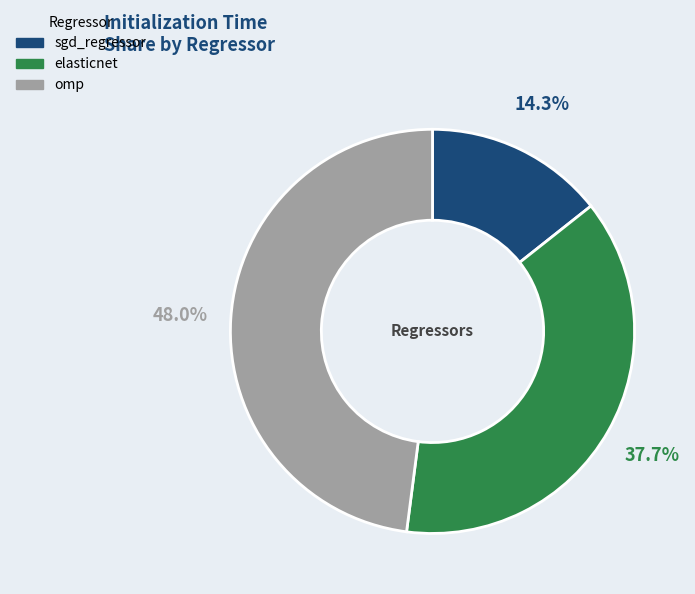

Combined, what portion of the pie is sgd_regressor and elasticnet?

52.0%